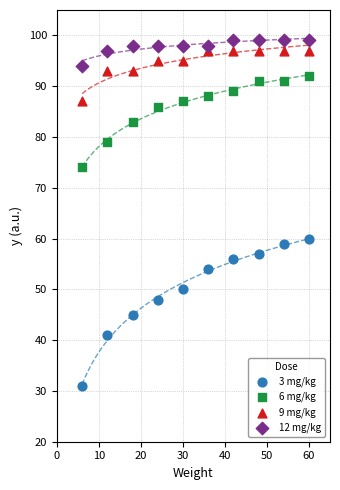

Across all data points, what is the range of X values (max minus min)?

54